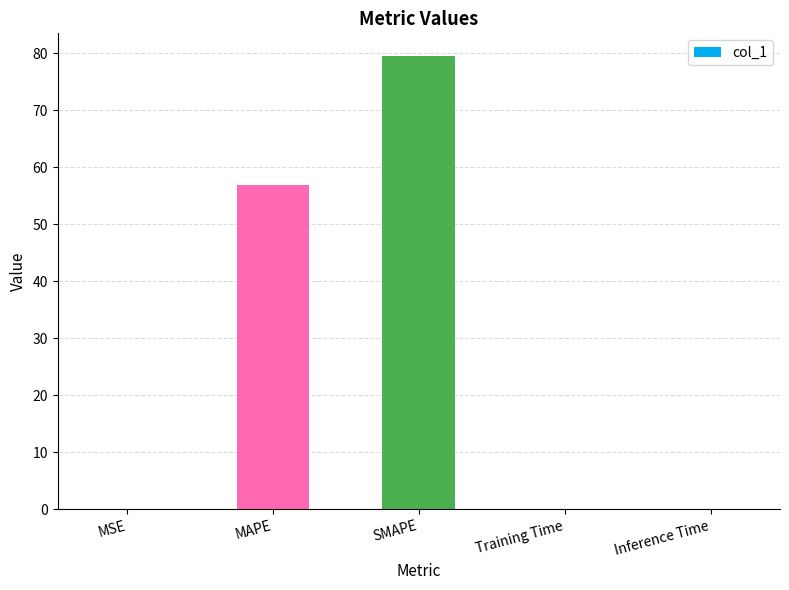

Between MAPE and MSE, which is larger?

MAPE